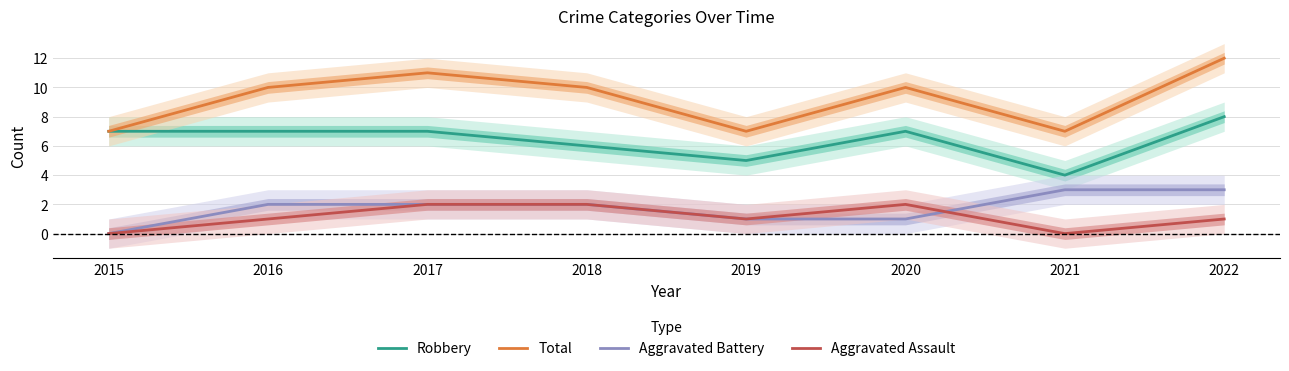

Rank the series by their maximum value, from lowest to highest.

Aggravated Assault, Aggravated Battery, Robbery, Total